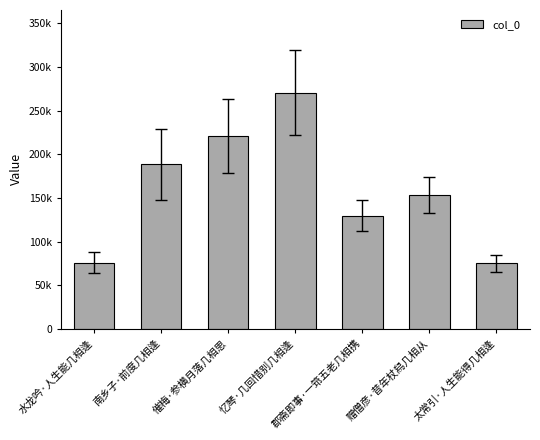

The value at 郡斋即事·一筇五老几相携 is 61173. True or false?

False